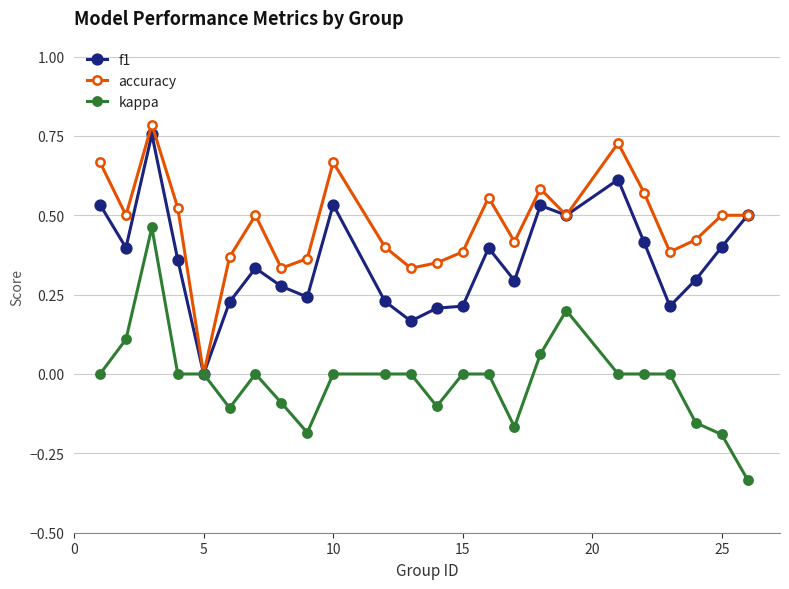

Count the number of data series in this chart.

3